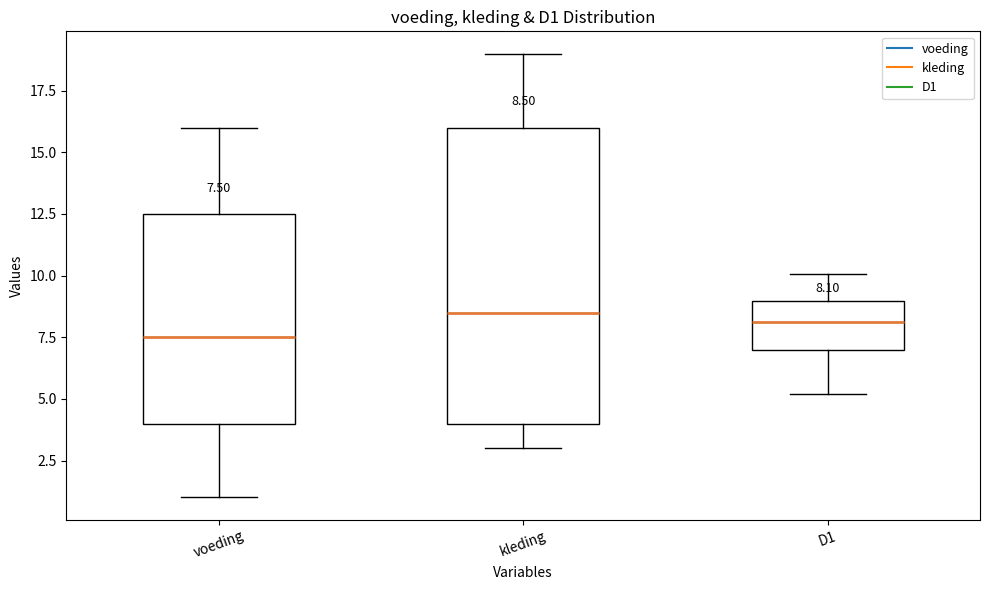

Comparing the boxes themselves (not the whiskers), which one is the tallest?

kleding